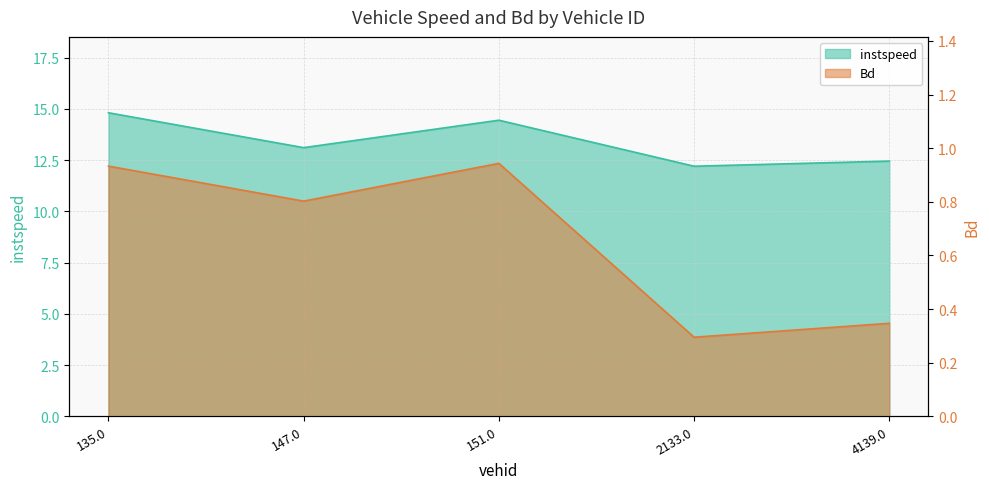

Is it true that Bd equals 0.8 at 147.0?

True